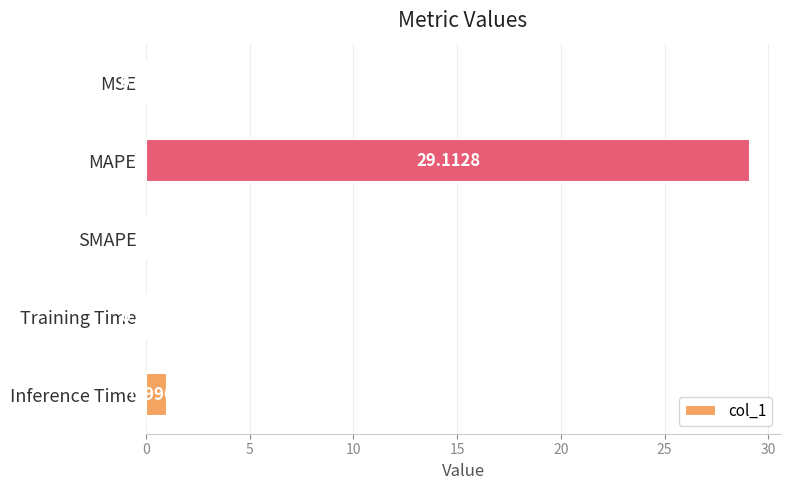

What is the sum of the values at MSE and Inference Time?

1.0